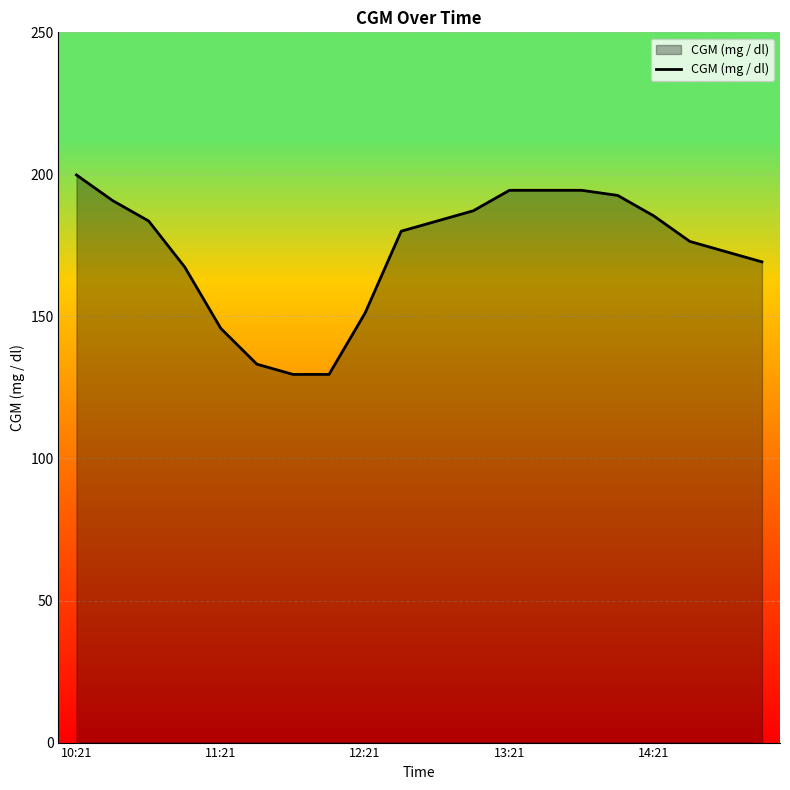

How many lines are shown in the chart?

1